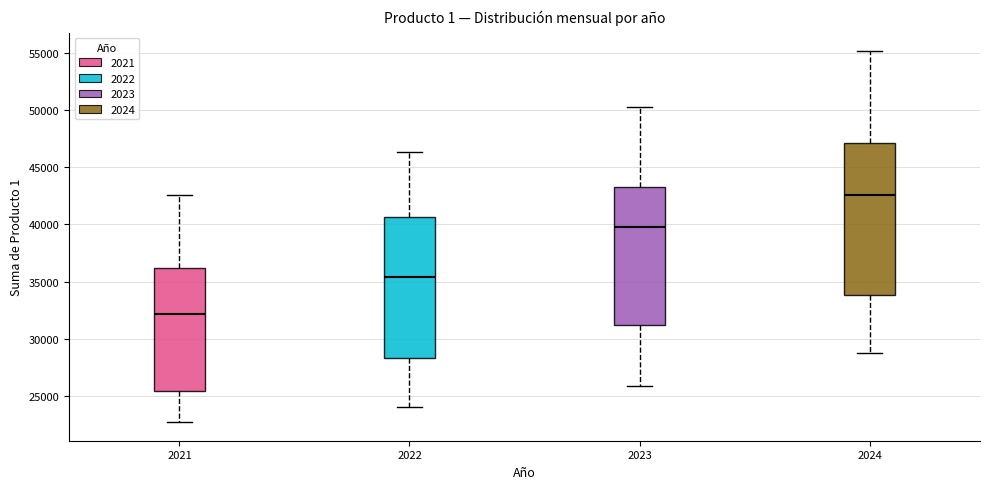

Comparing the boxes themselves (not the whiskers), which one is the tallest?

2024